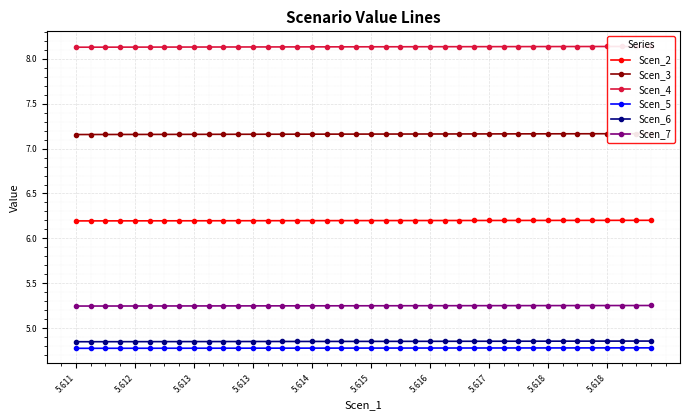

True or false: Scen_6 and Scen_2 intersect in this chart.

False